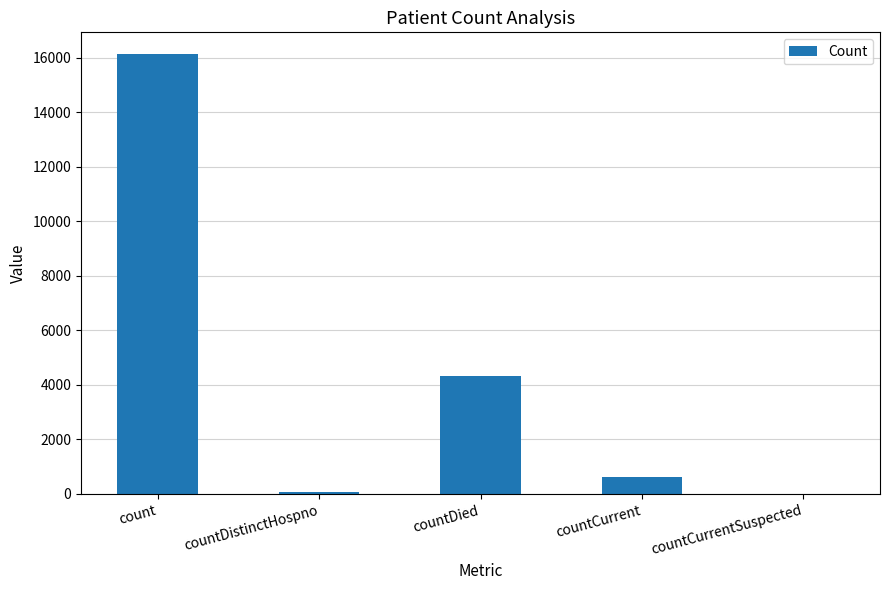

What value does the data have at count, to the nearest 100?

16100